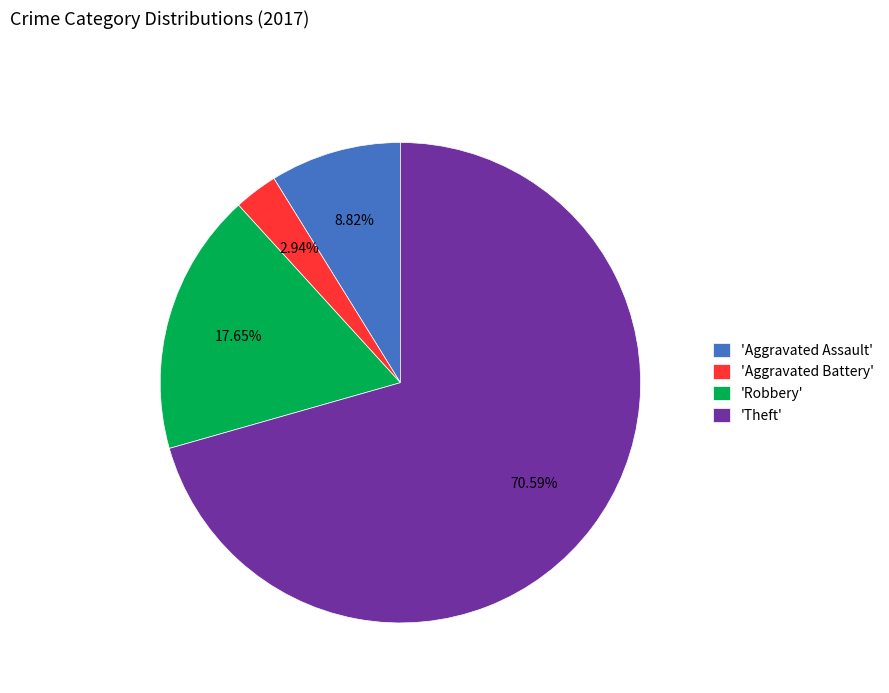

Which has a higher value, 'Robbery' or 'Aggravated Assault'?

'Robbery'